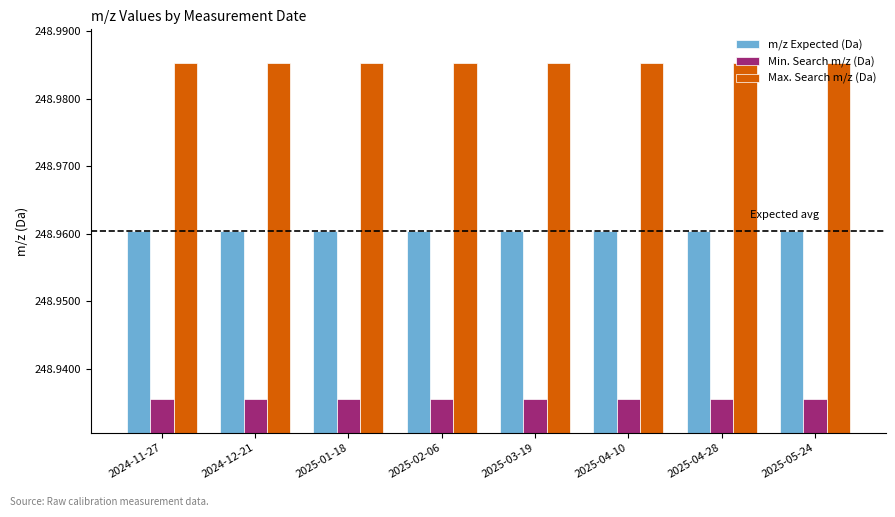

Is it true that Min. Search m/z (Da) equals 373.7 at 2025-03-19?

False